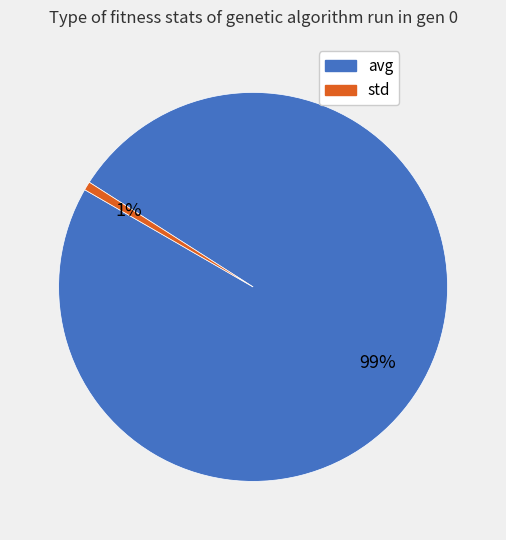

Count the number of slices in the pie.

2